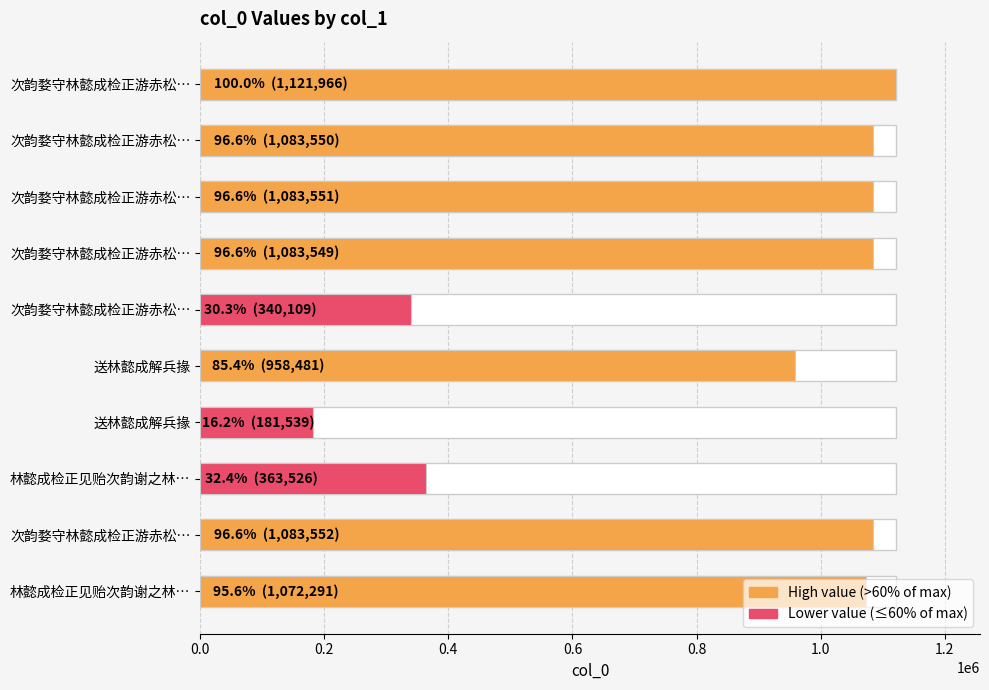

Does the chart contain stacked bars?

No